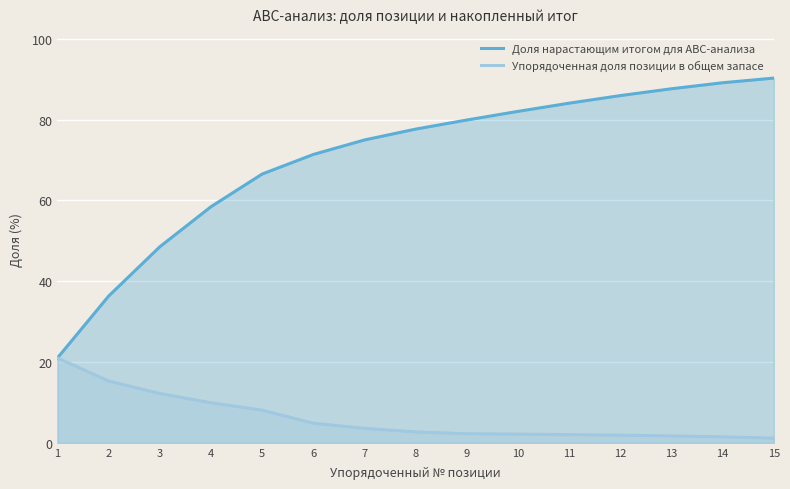

Reading left to right, transcribe all the data shown in this chart.

Доля нарастающим итогом для ABC-анализа: 21.0	36.3	48.5	58.5	66.5	71.4	75.0	77.7	79.9	82.1	84.1	86.0	87.7	89.2	90.3
Упорядоченная доля позиции в общем запасе: 21.0	15.3	12.2	9.9	8.1	4.8	3.6	2.7	2.2	2.1	2.0	1.9	1.7	1.5	1.1